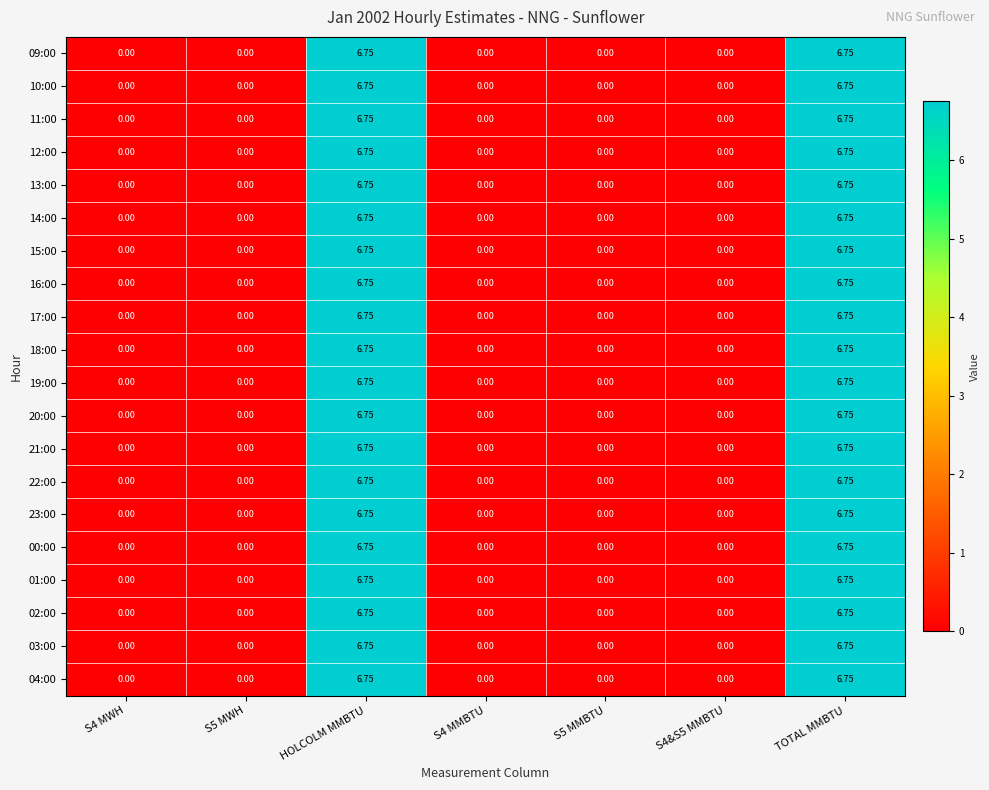

Is the value of 00:00 at HOLCOLM MMBTU greater than the value of 15:00 at S4&S5 MMBTU?

Yes